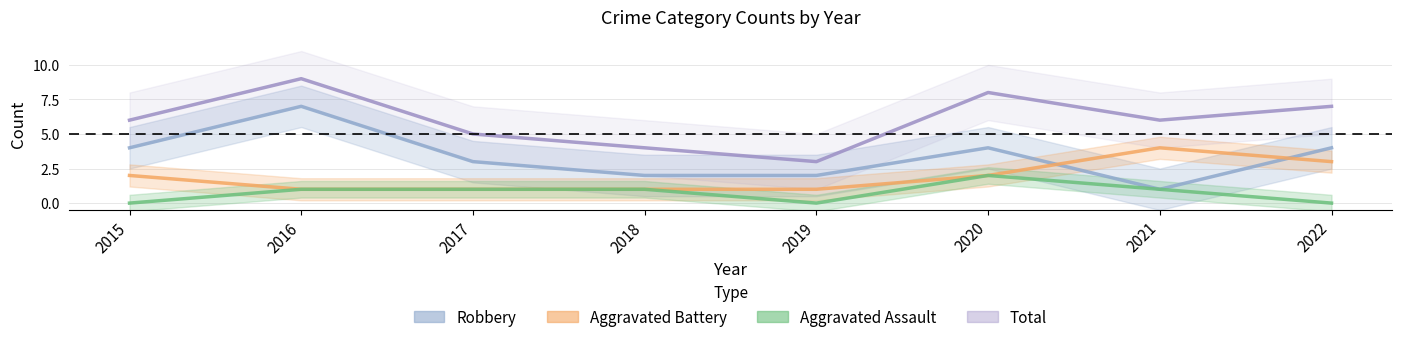

Rank the series at 2022 from lowest to highest value.

Aggravated Assault, Aggravated Battery, Robbery, Total